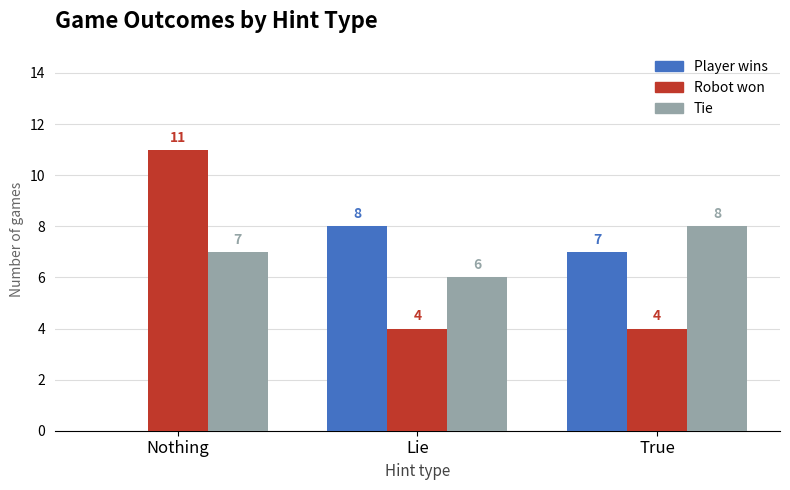

At which label does Player wins first exceed 7?

Lie